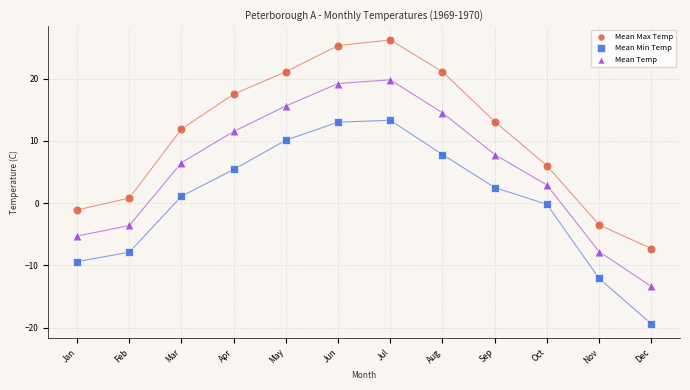

Across all data points, what is the range of Y values (max minus min)?

45.6